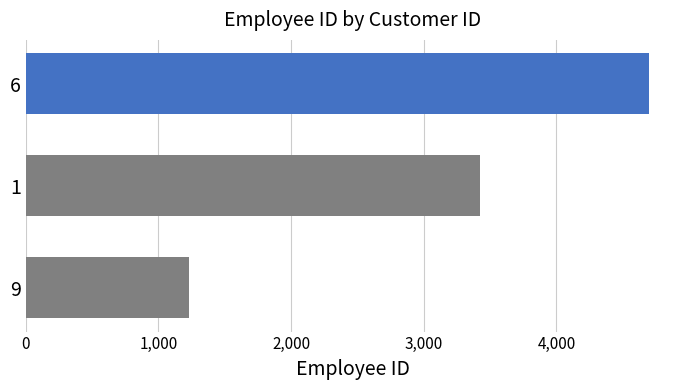

Reading top to bottom, extract all data points from this chart.

4696	3425	1234